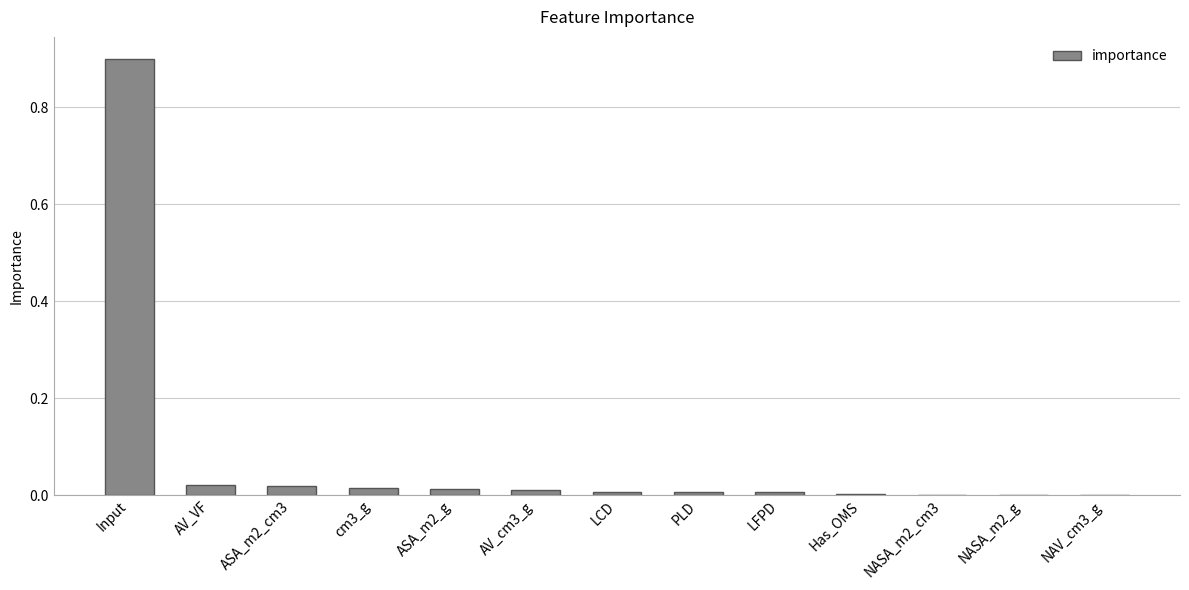

Which label corresponds to the largest value in the chart?

Input